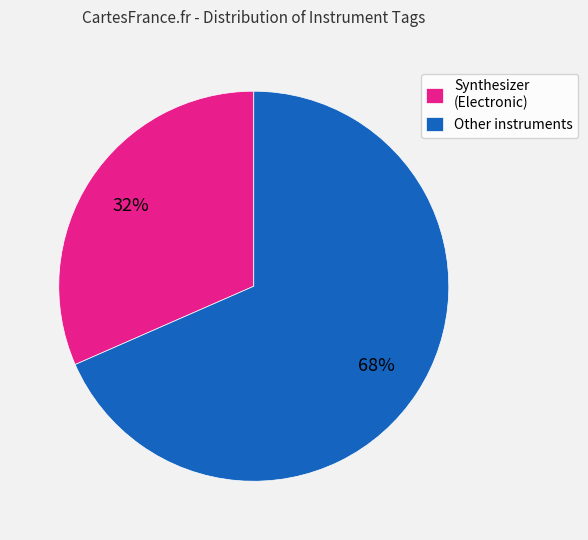

What is the largest slice in the pie chart?

Other instruments